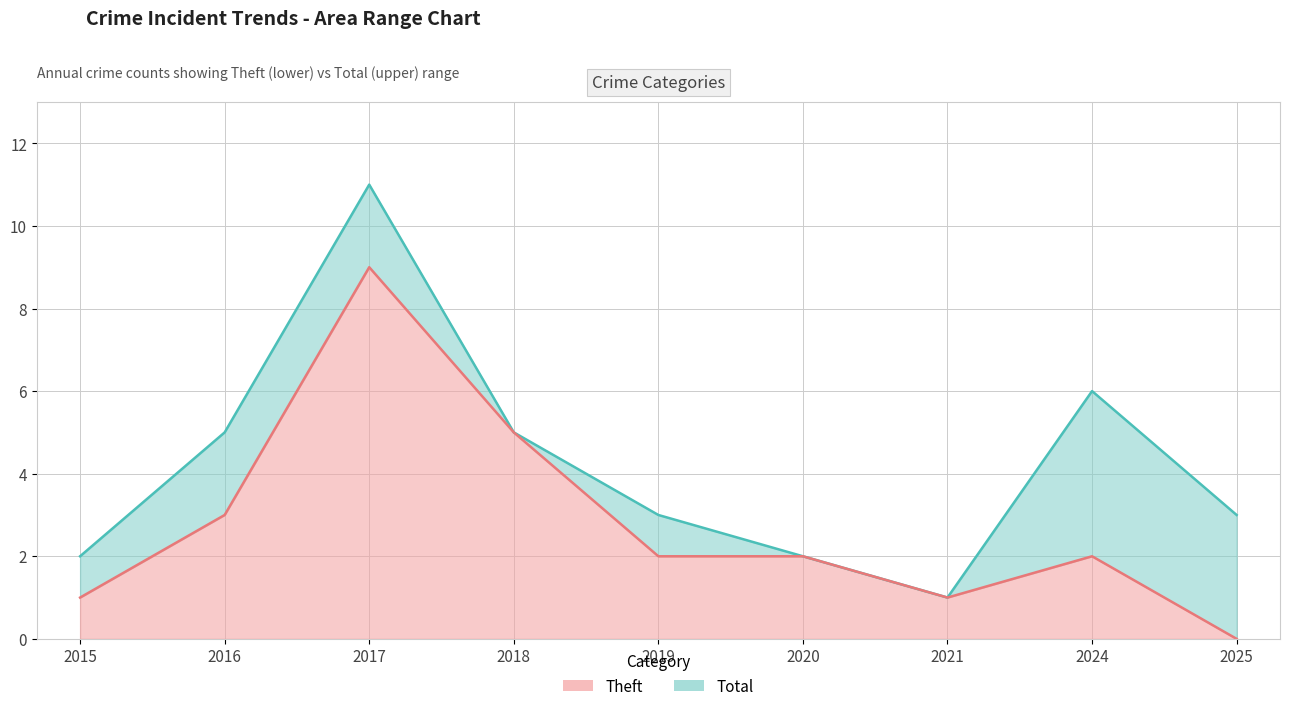

At which label does Theft reach its peak?

2017